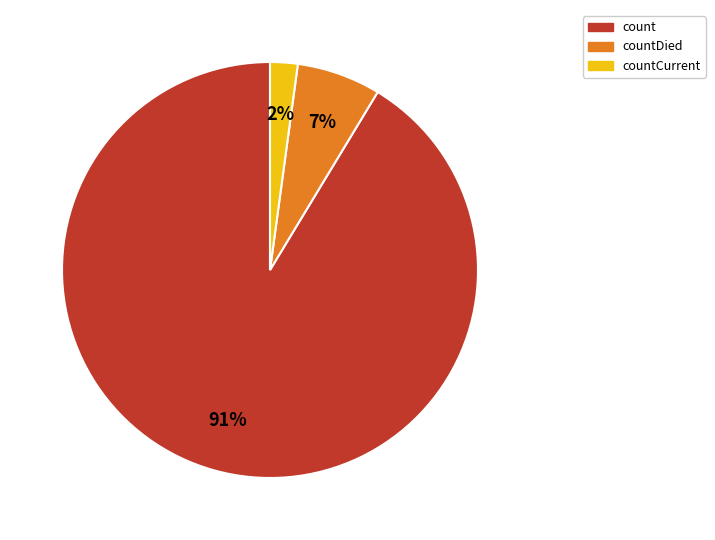

Which has a higher value, countCurrent or count?

count